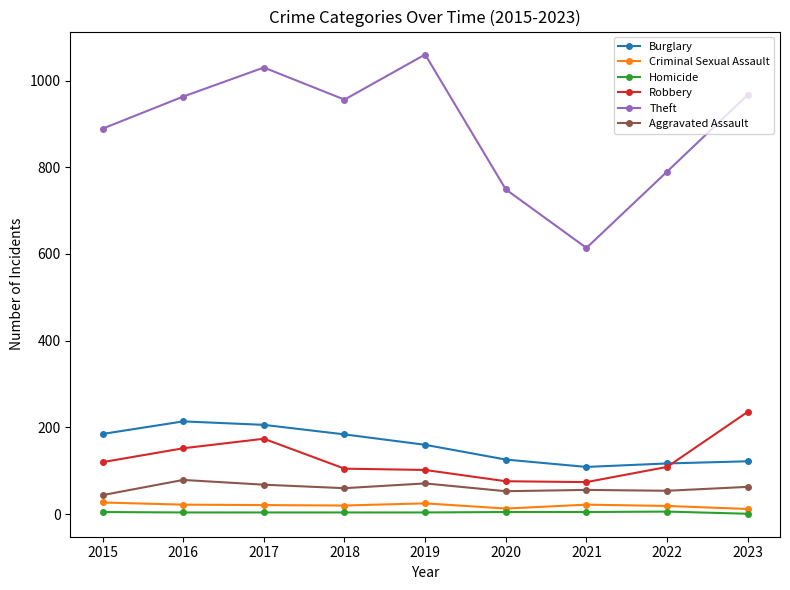

At which label is Theft closest to 837?

2022